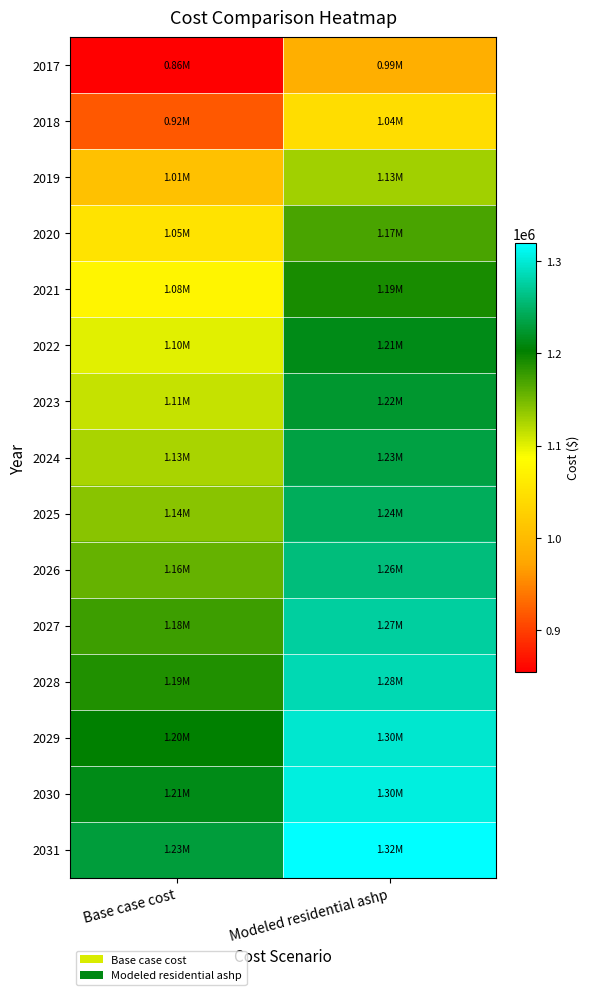

Between Modeled residential ashp and Base case cost, which is larger?

Modeled residential ashp